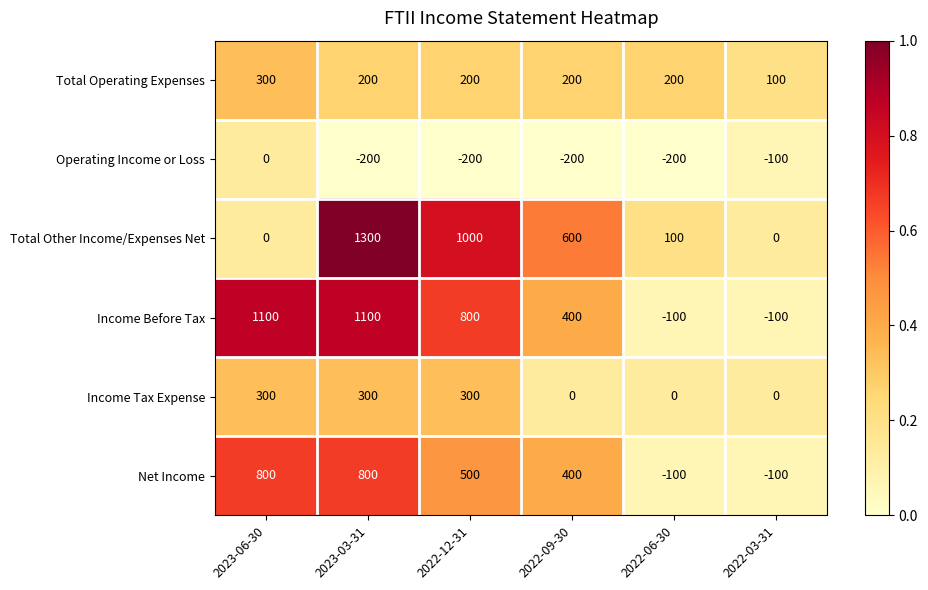

Count the number of categories in the chart.

6